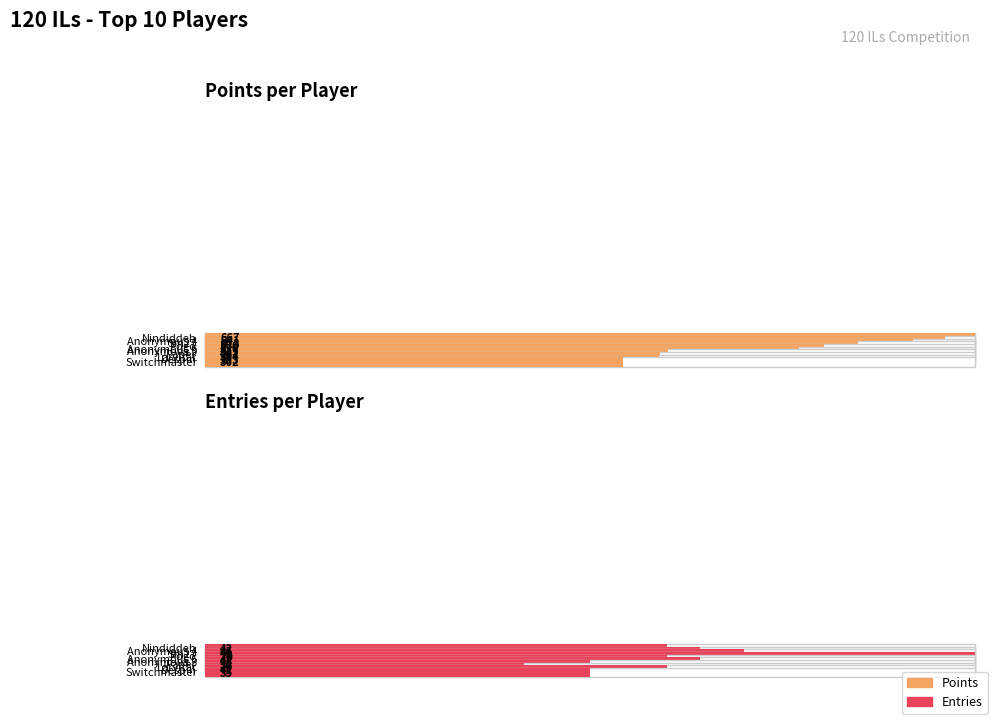

How many groups of bars are there?

10